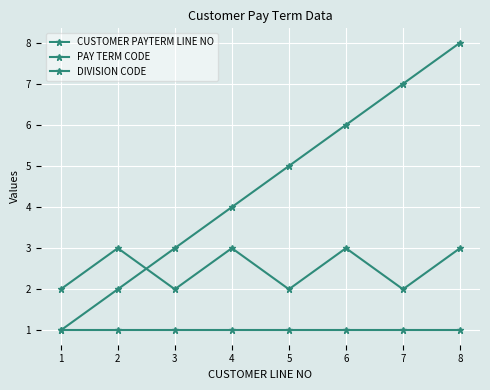

True or false: CUSTOMER PAYTERM LINE NO has more than 0 interior local peaks.

False